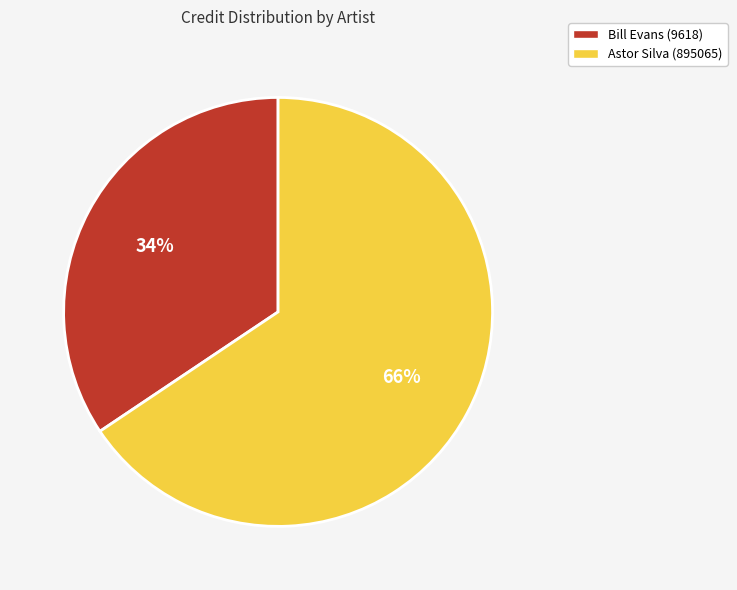

Is the sum of Astor Silva (895065) and Bill Evans (9618) greater than half?

Yes